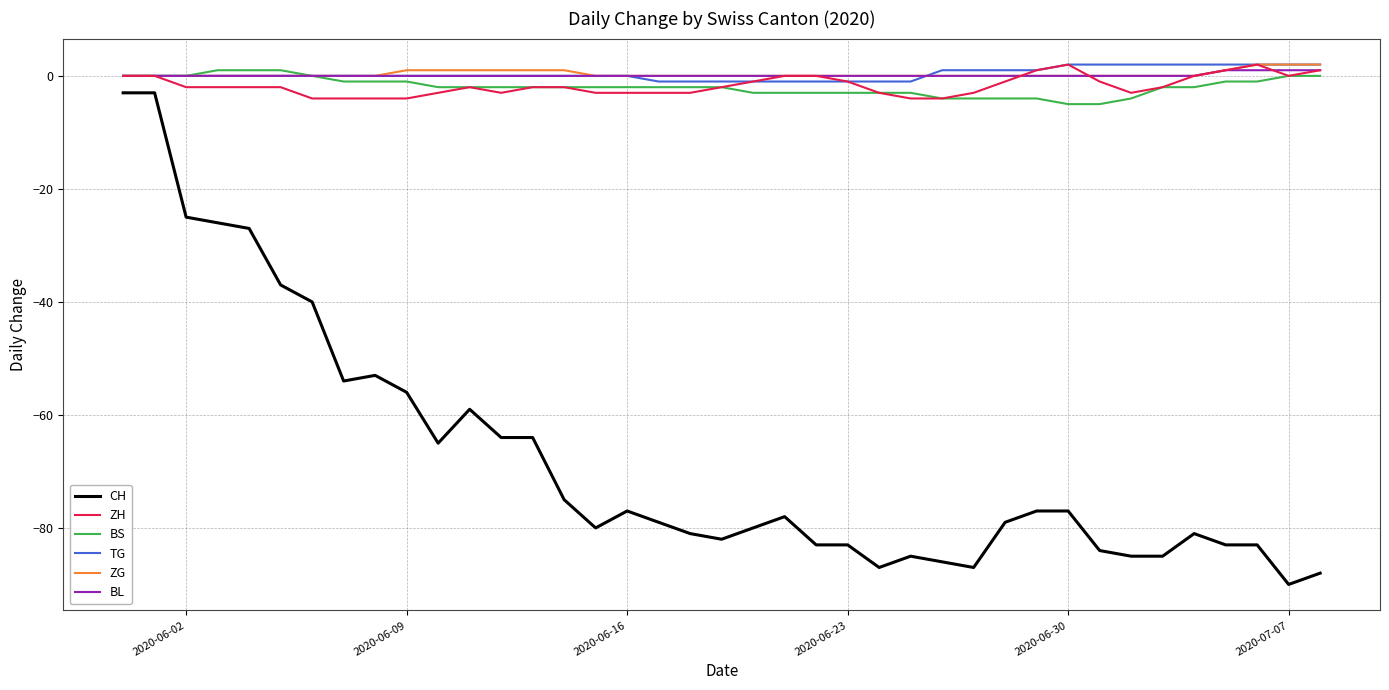

True or false: TG and CH cross at least once.

False